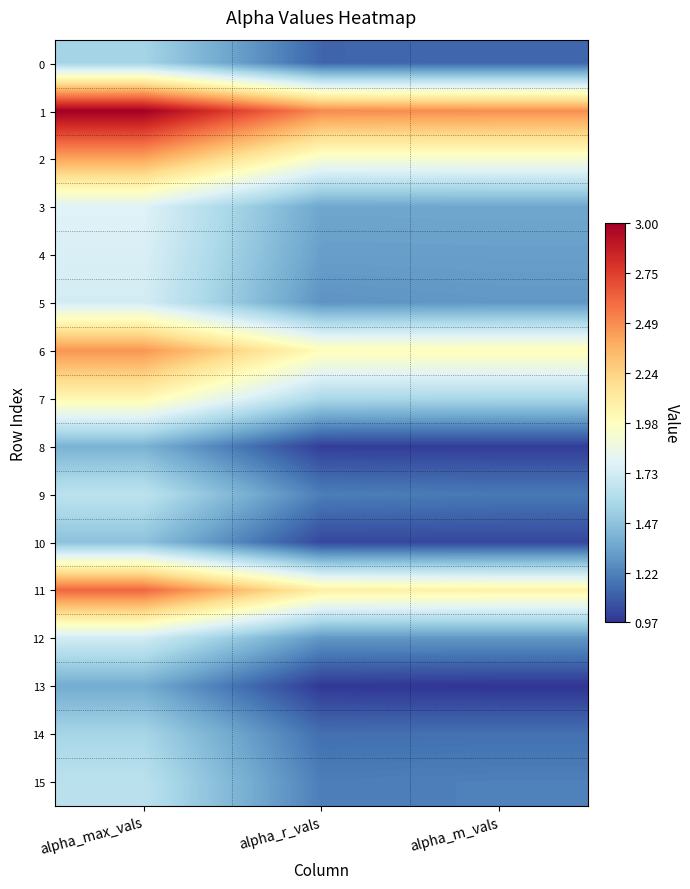

Count the number of data series in this chart.

16